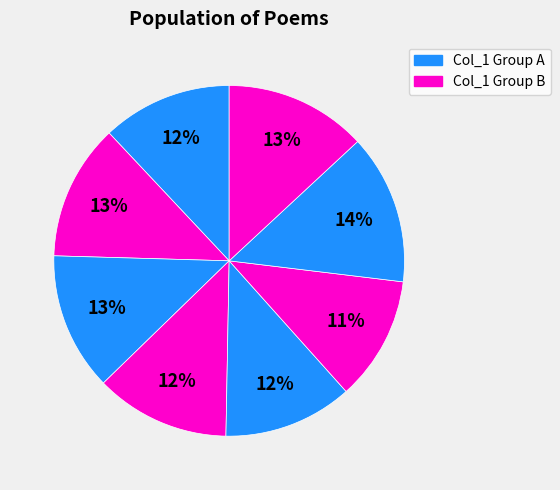

Does any single category account for the majority?

No